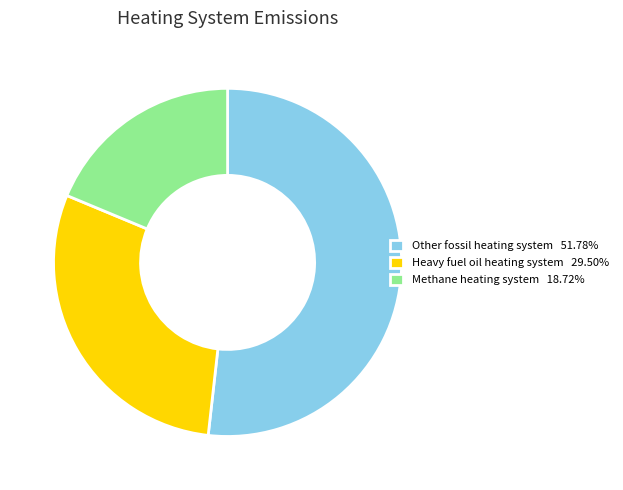

What is the ratio of the value at Heavy fuel oil heating system 29.50% to the value at Other fossil heating system 51.78%?

0.6